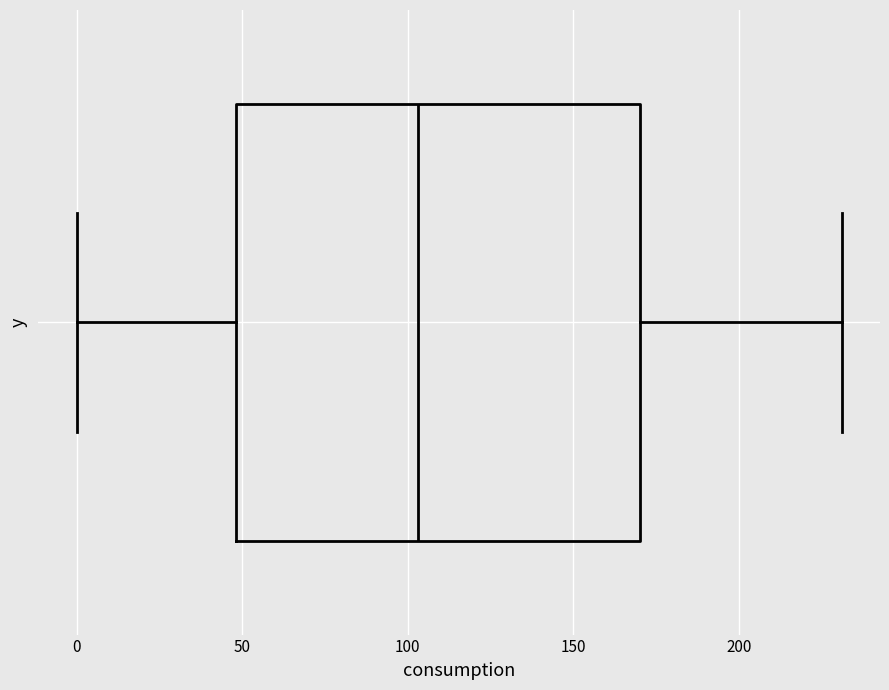

Transcribe this box plot: give where the median line is, the range the box spans, and where the two whiskers end, as read against the x-axis. The values are not printed on the chart, so give them approximately, as read against the axis.

median 105, box 50 to 170, whiskers 0 to 230